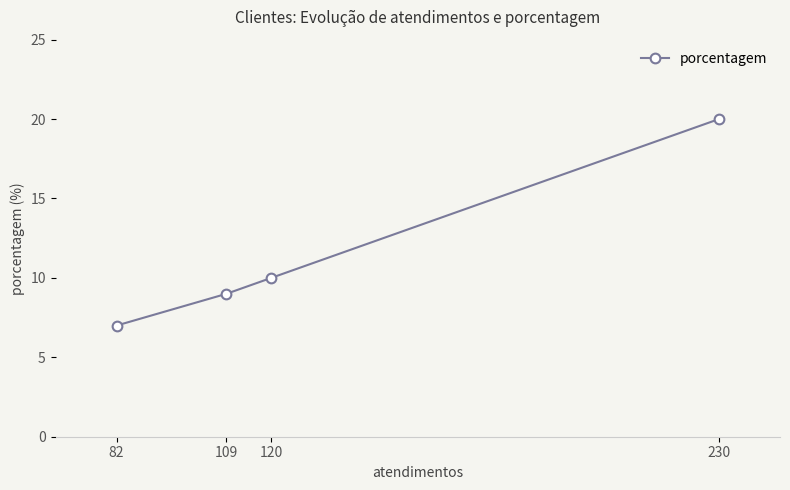

How many lines are shown in the chart?

1